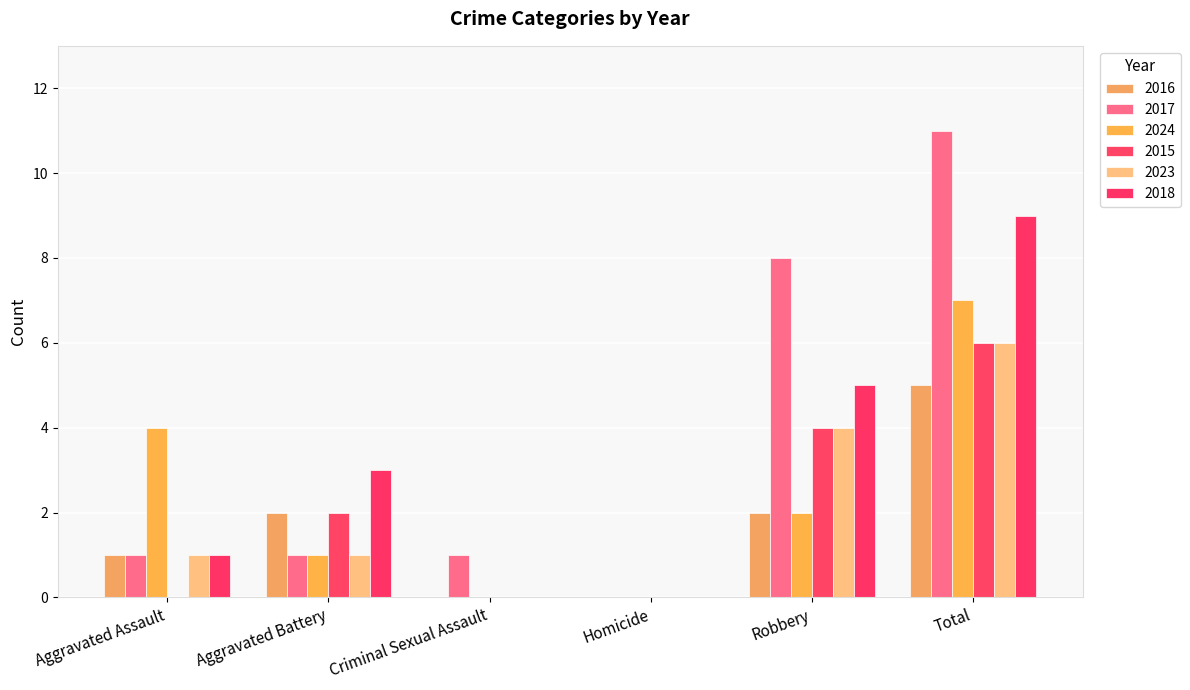

Which category has the lowest value in the 2018 series?

Criminal Sexual Assault